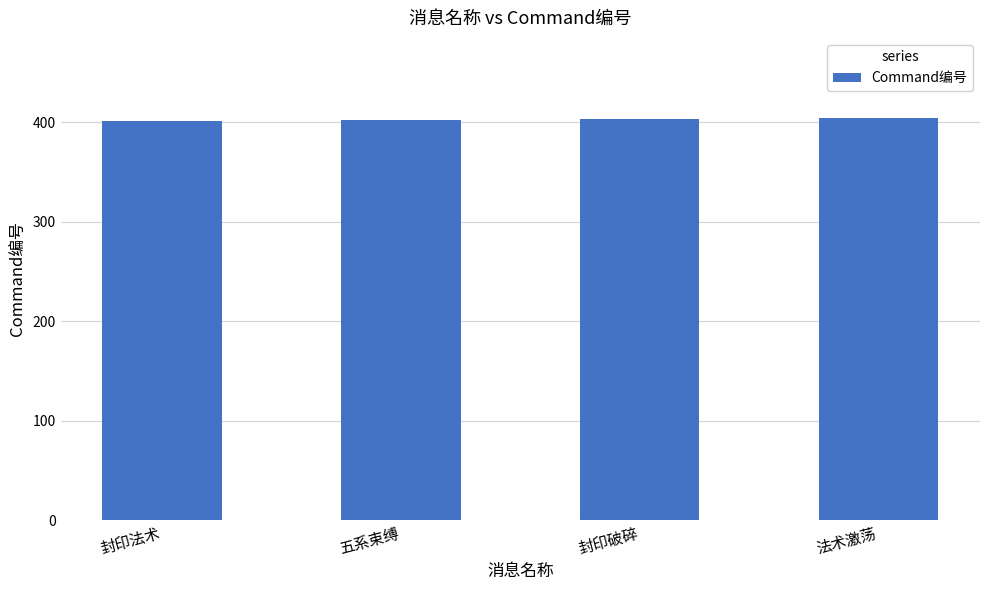

The chart shows a value of 199 at 五系束缚. True or false?

False